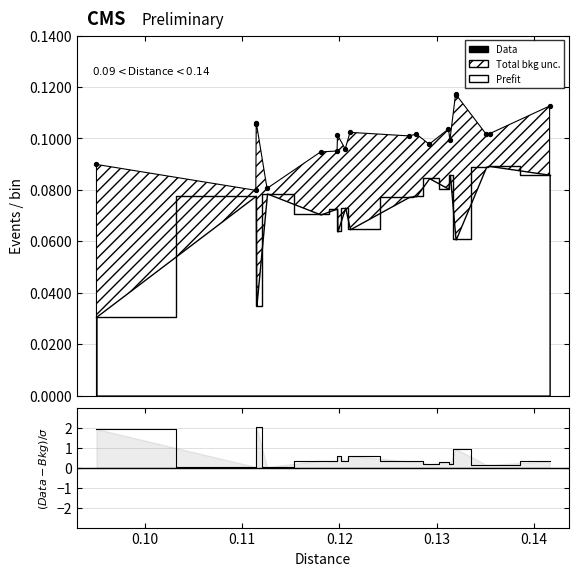

At how many categories does at least one series exceed 1?

3